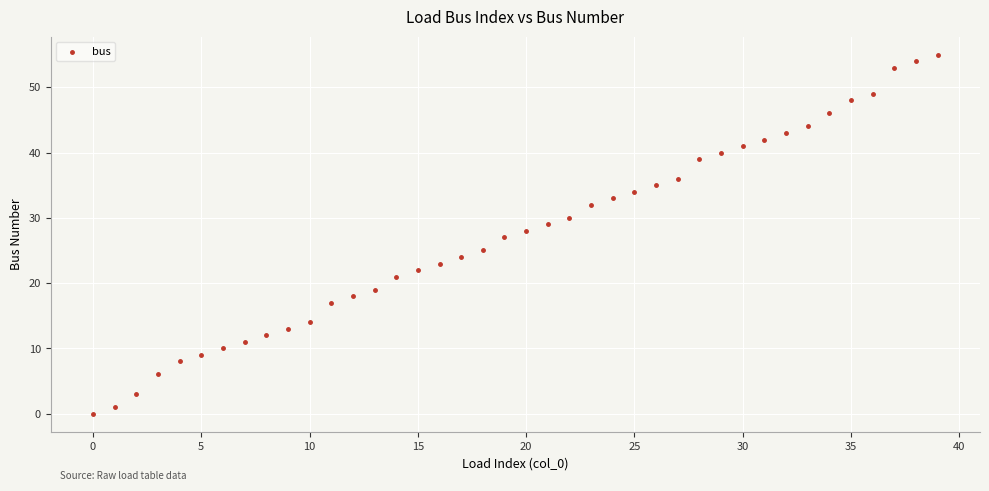

What is the range of Y values (max minus min)?

55